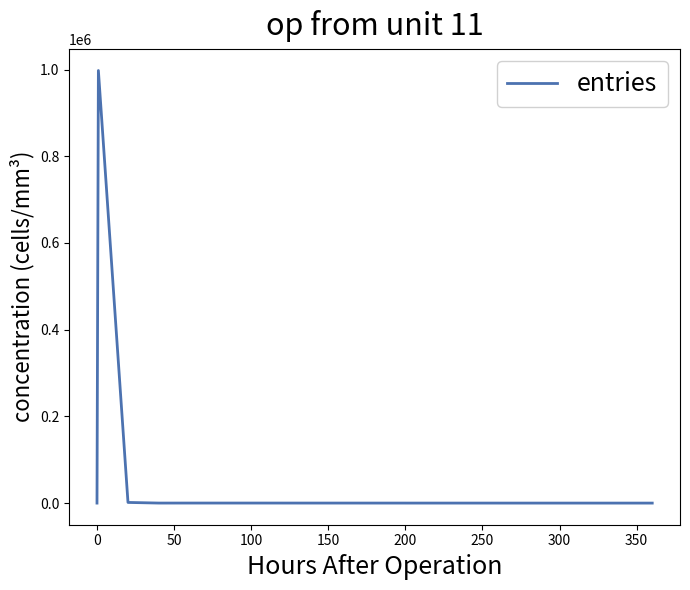

What is the maximum value shown in the chart?

997804